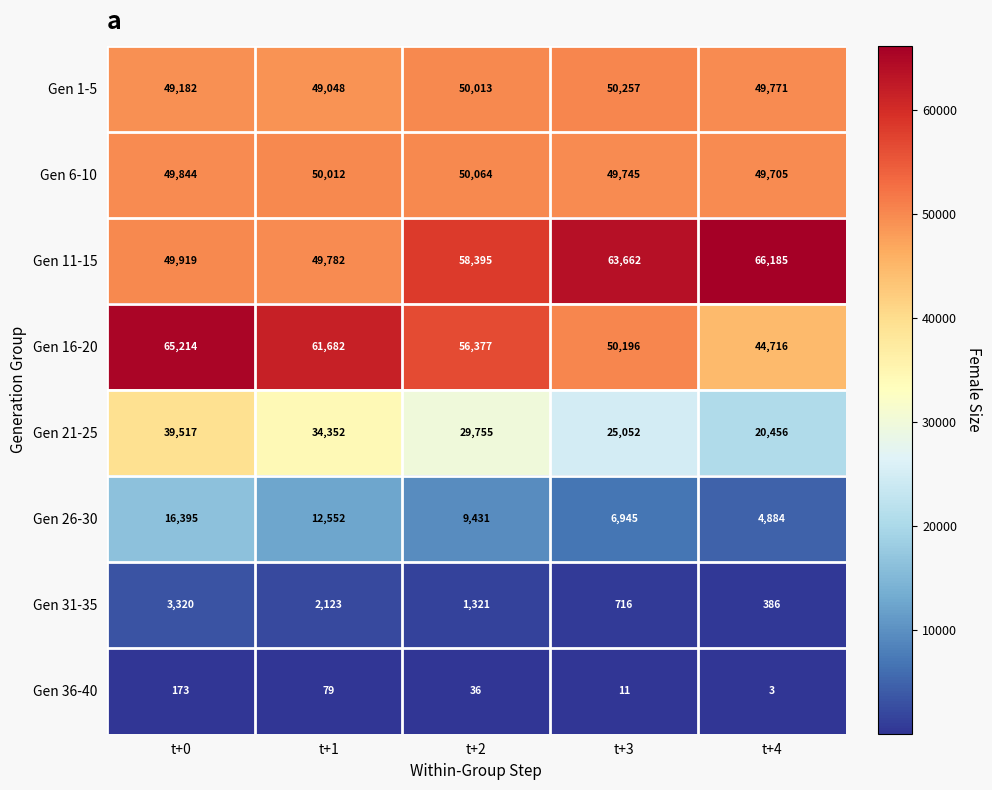

Rank the series by their maximum value, from highest to lowest.

Gen 11-15, Gen 16-20, Gen 1-5, Gen 6-10, Gen 21-25, Gen 26-30, Gen 31-35, Gen 36-40